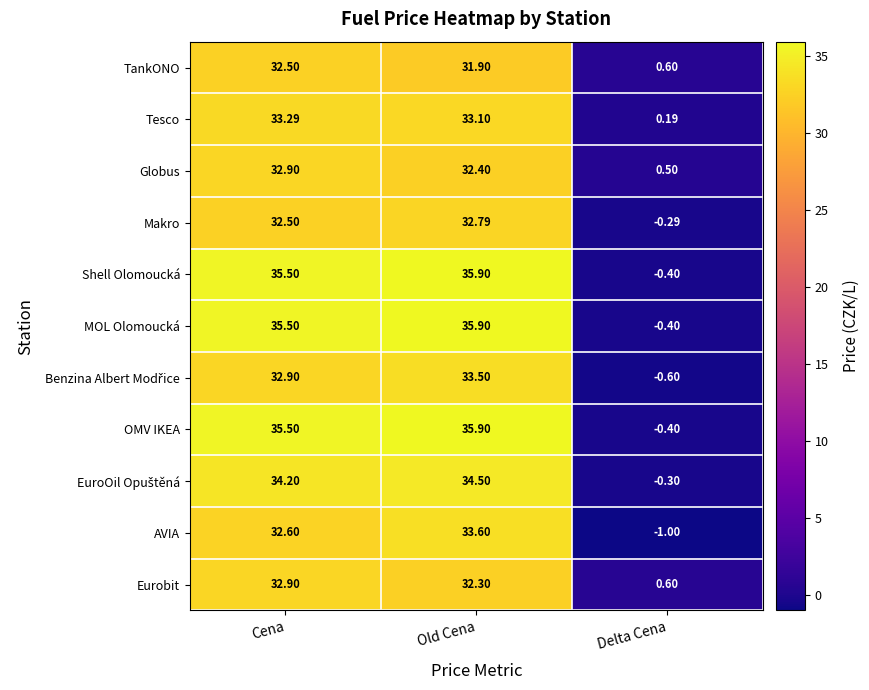

What is the difference between the highest and lowest values at Delta Cena?

1.6